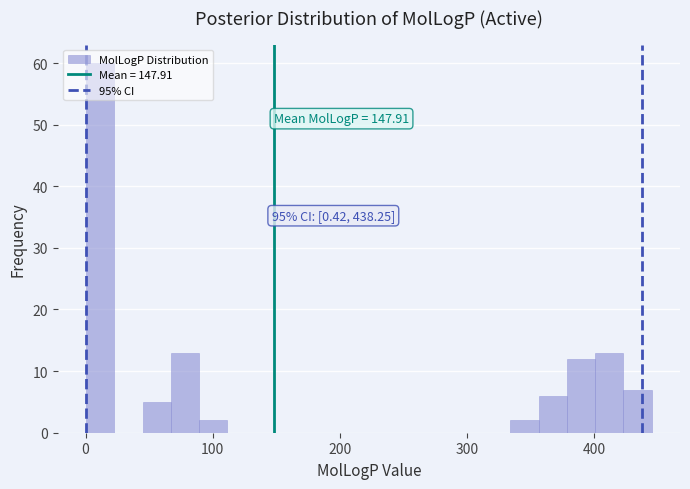

Read against the x-axis, roughly where is the centre of the tallest bar?

10